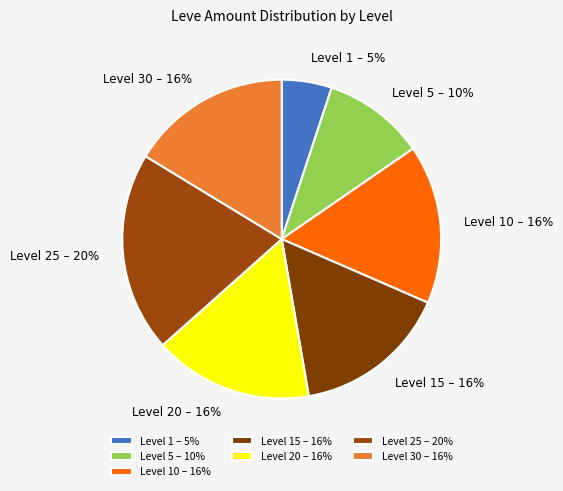

To the nearest percent, what percentage of the pie is Level 5?

10%